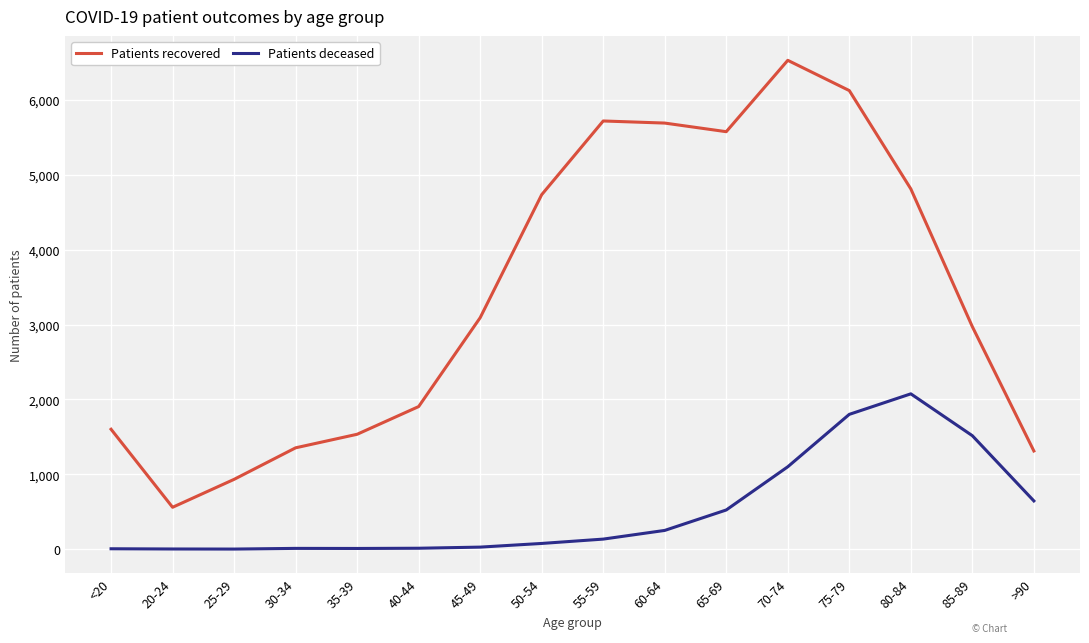

Which series has the widest spread of values?

Patients recovered